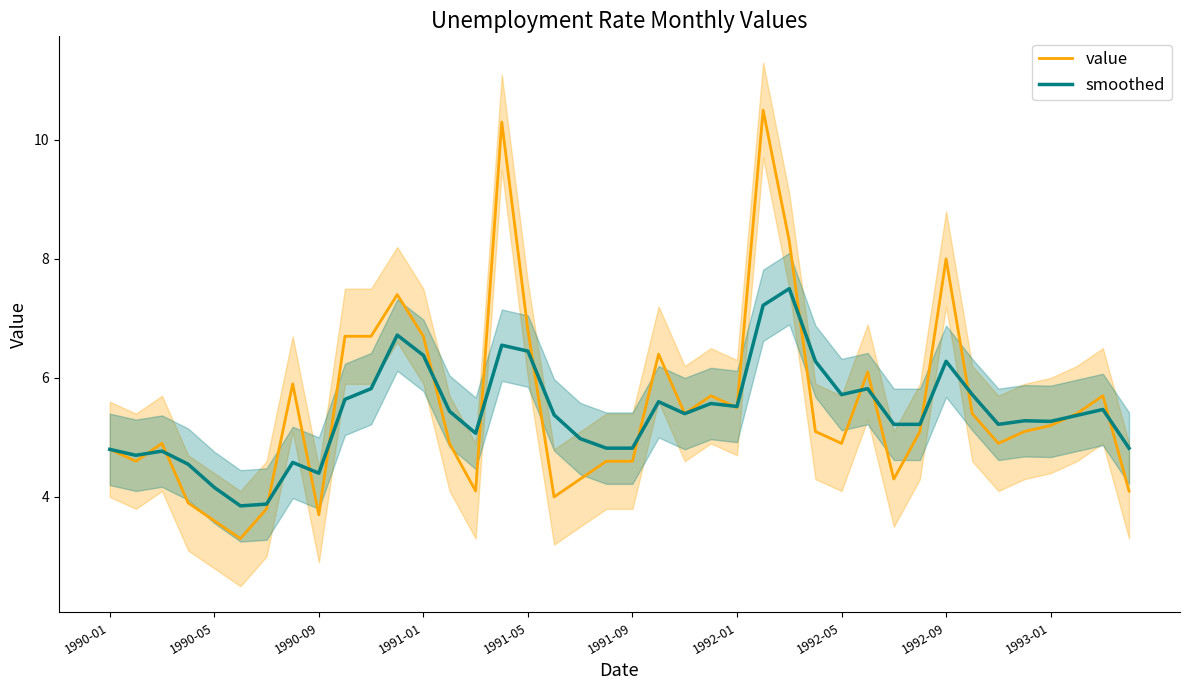

How many intersections are there between smoothed and value?

18